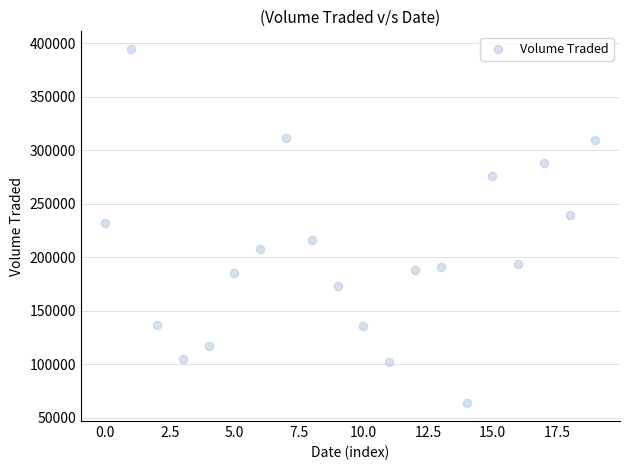

What is the range of Y values (max minus min)?

331200